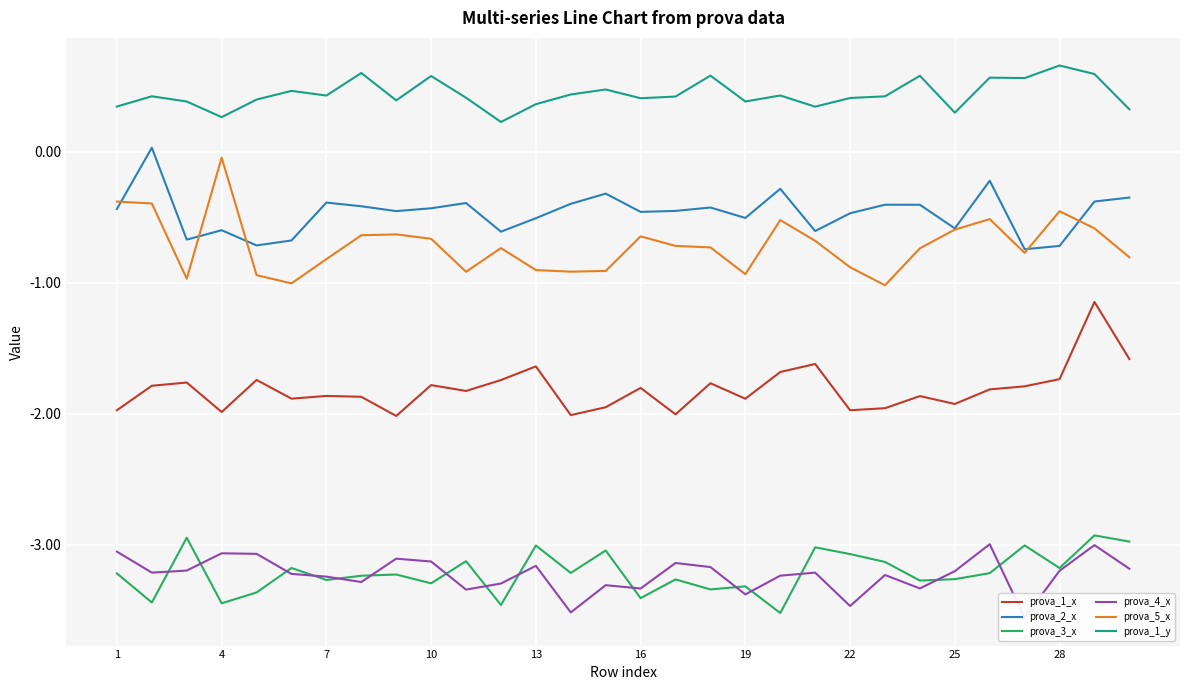

How many lines are shown in the chart?

6